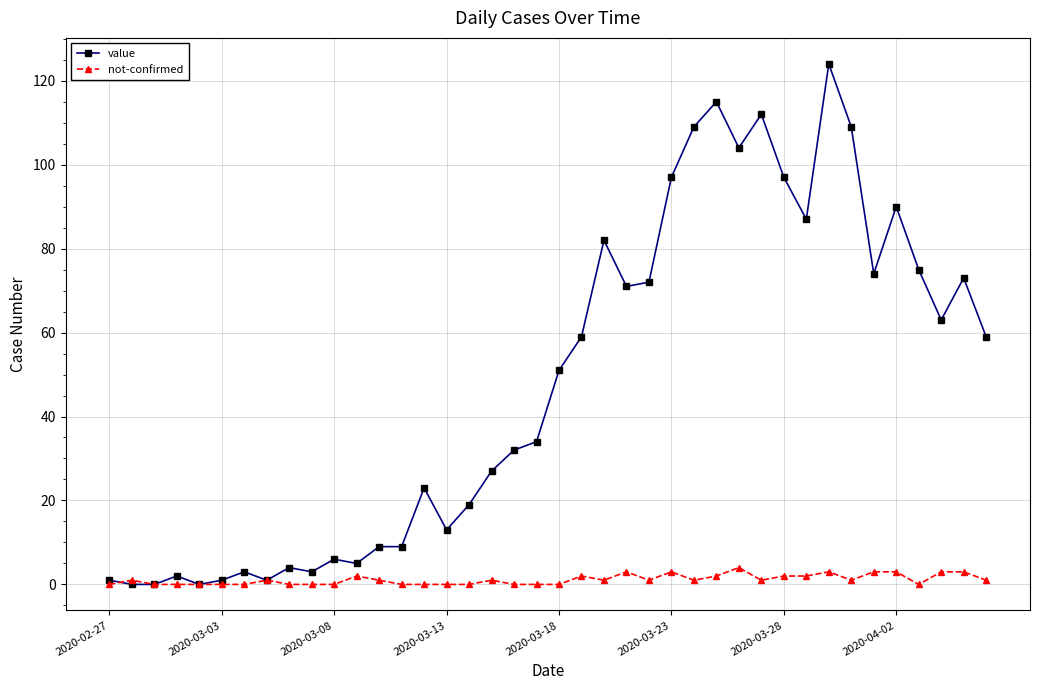

What is the sum of all value values?

1915